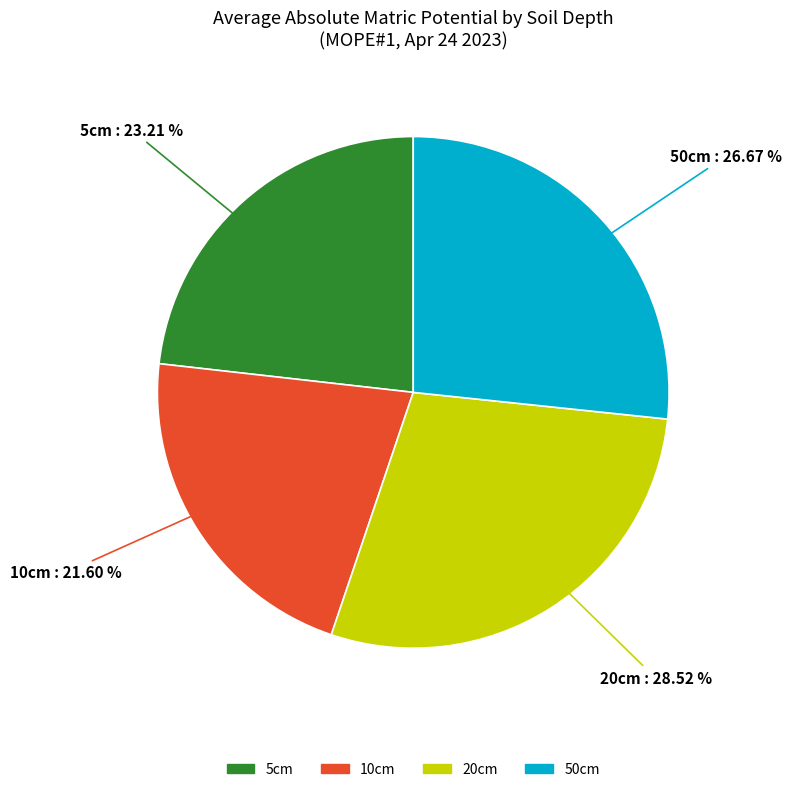

What percentage is the 20cm slice, to the nearest percent?

29%